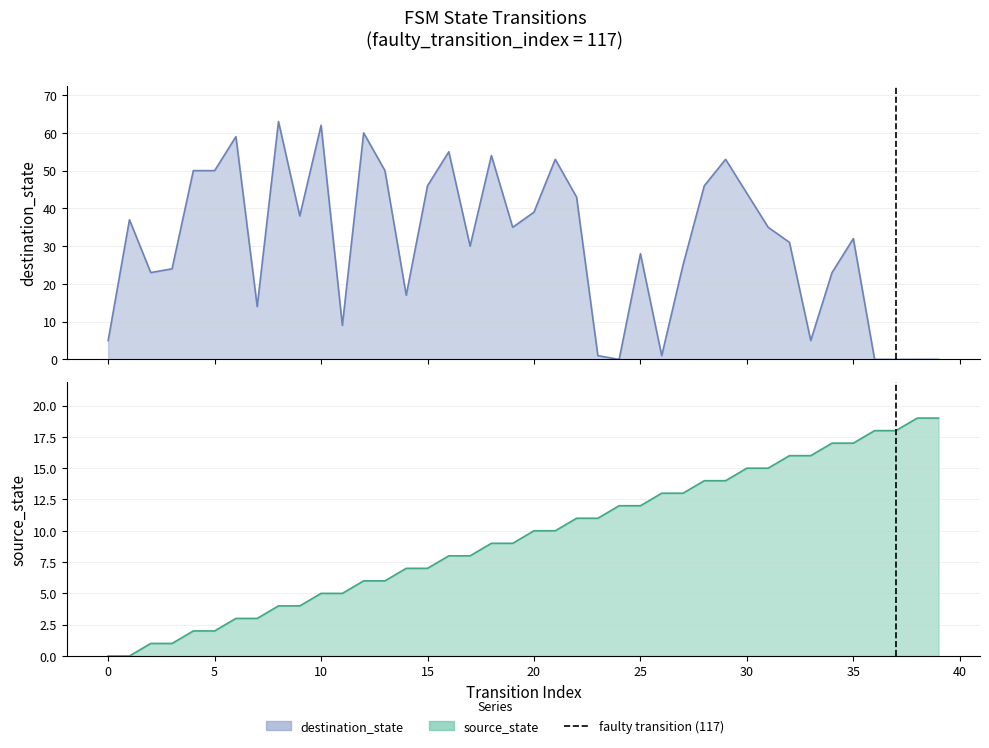

What is the total value across all series at 4?

52